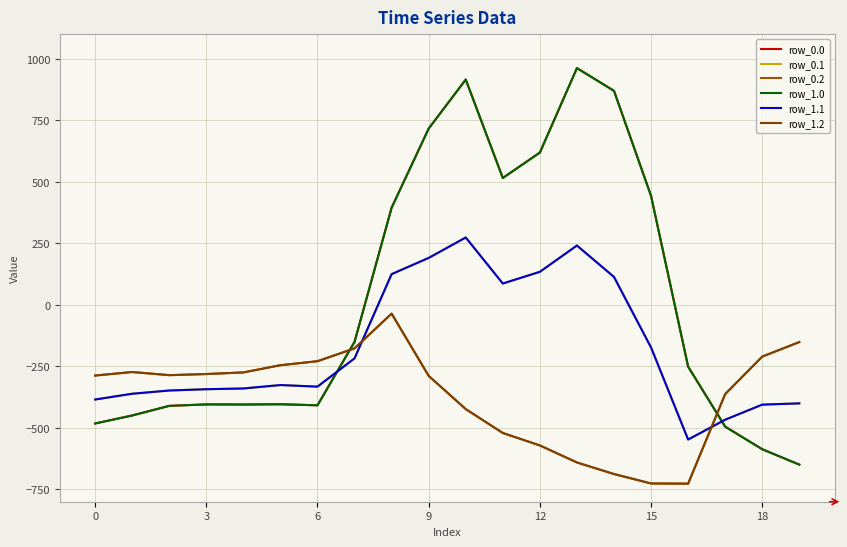

Which category has the highest value in the row_0.1 series?

10